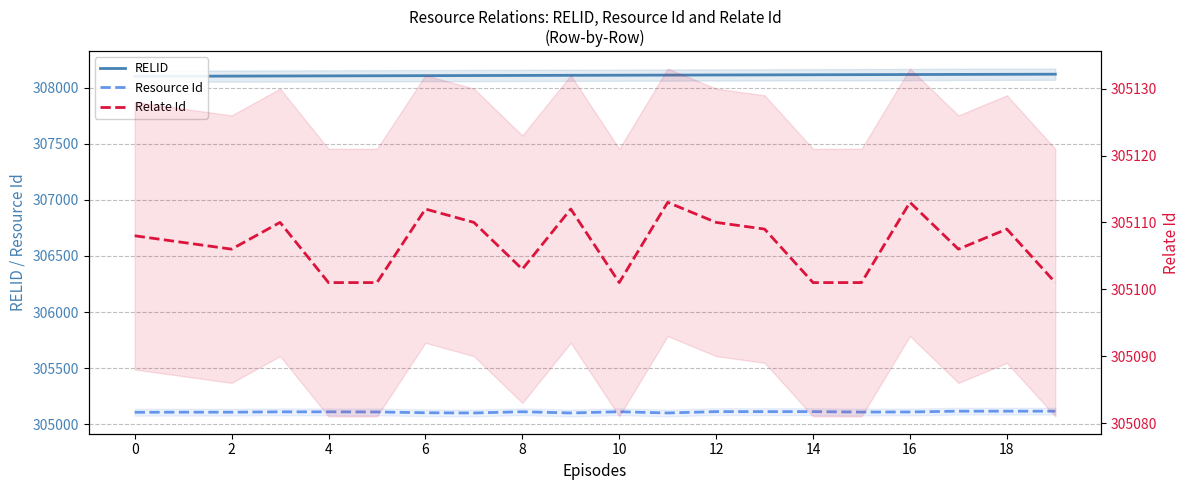

Which series has the widest spread of values?

RELID